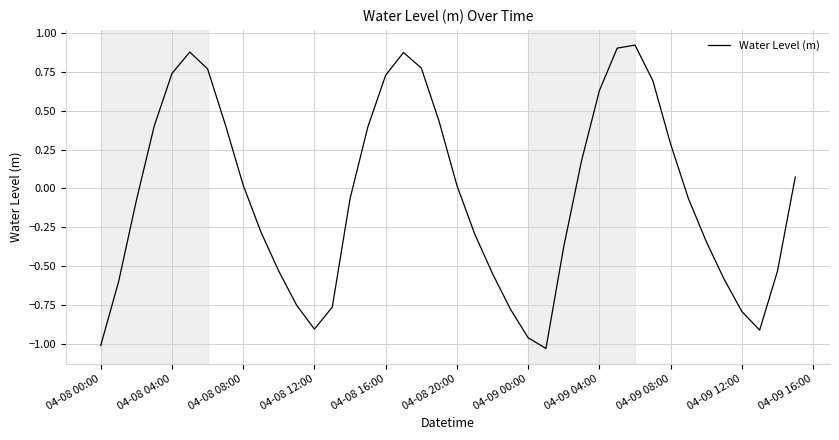

What is the difference between the maximum and minimum values?

2.0